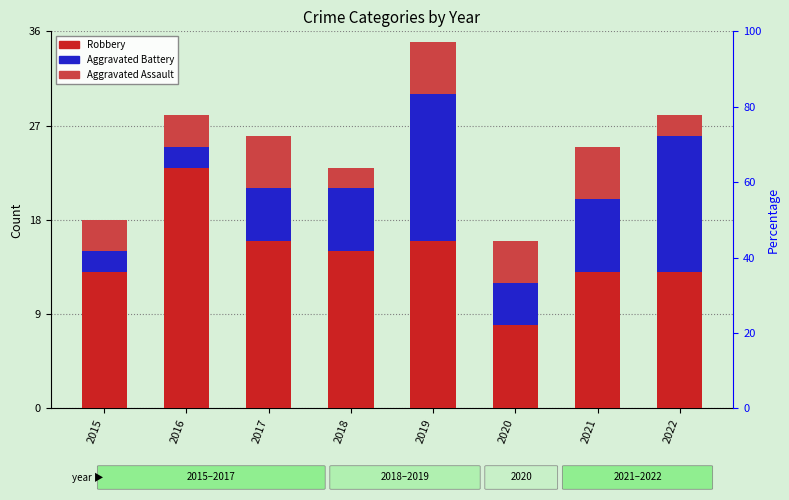

Where does the Robbery series first go above 15?

2016